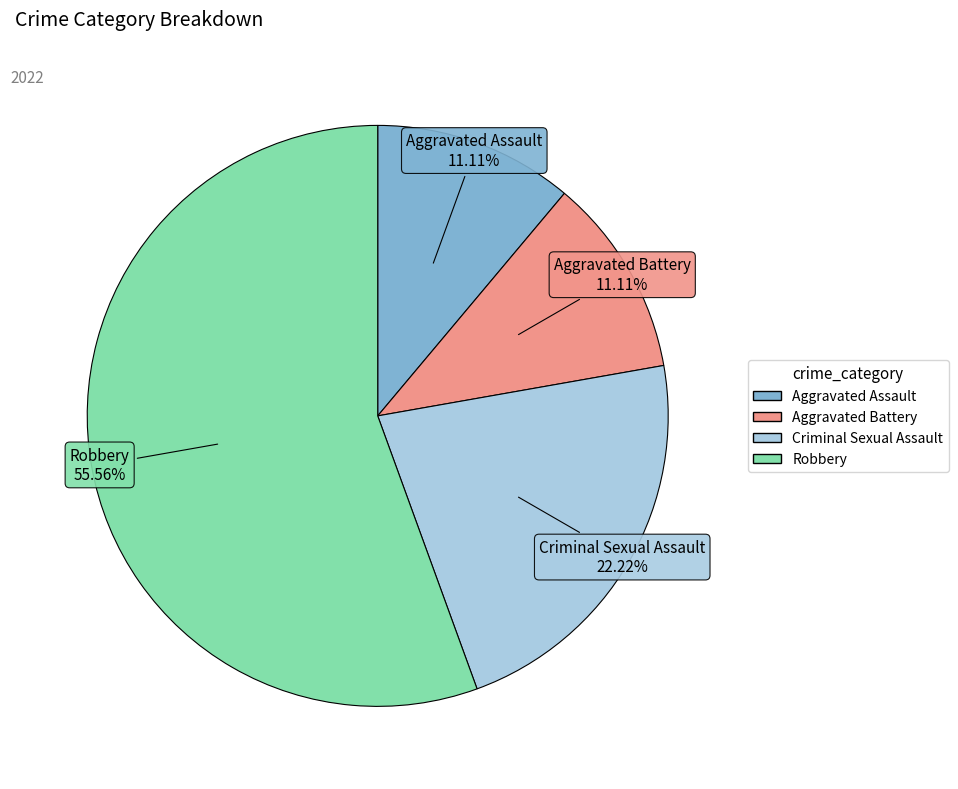

Is Aggravated Assault the majority of the pie?

No